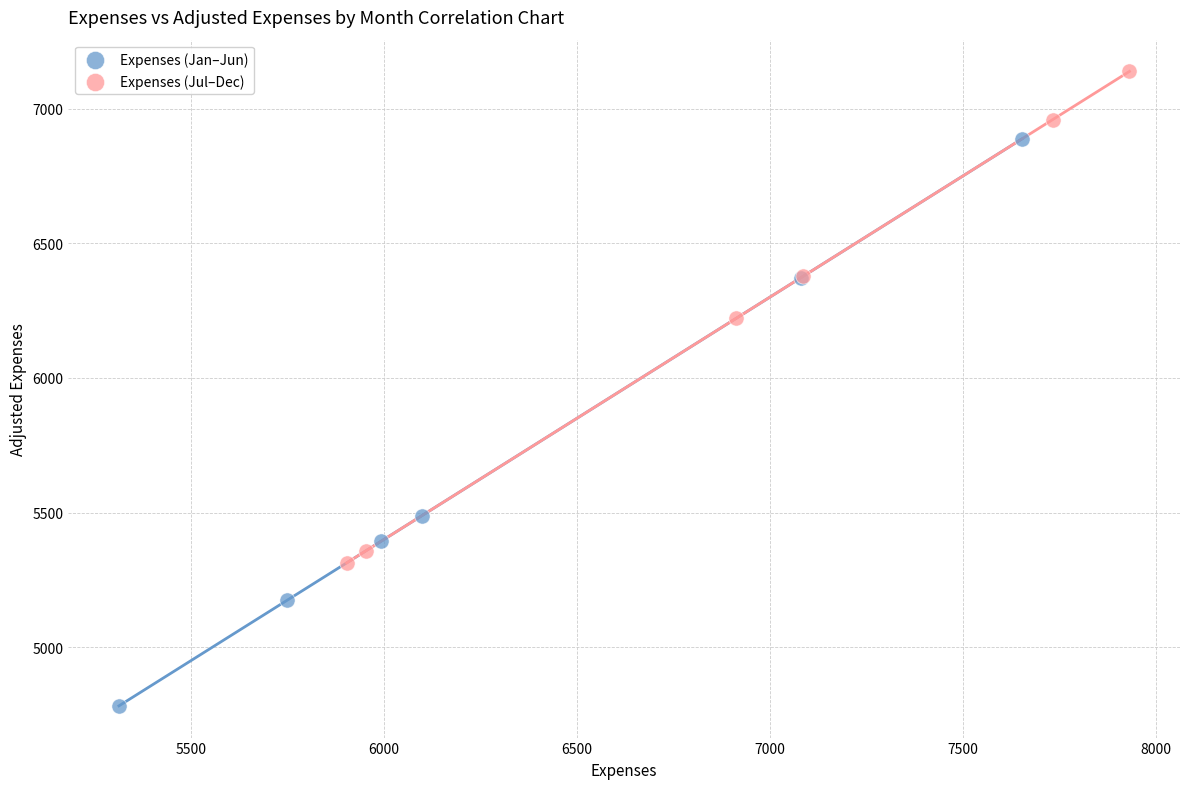

Which series reaches the maximum Y coordinate?

Expenses (Jul–Dec)